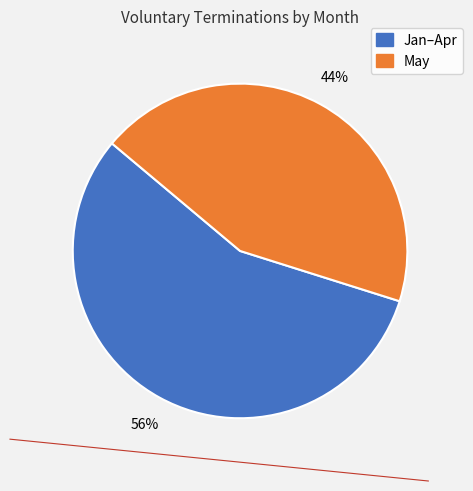

True or false: May accounts for 32% of the total.

False